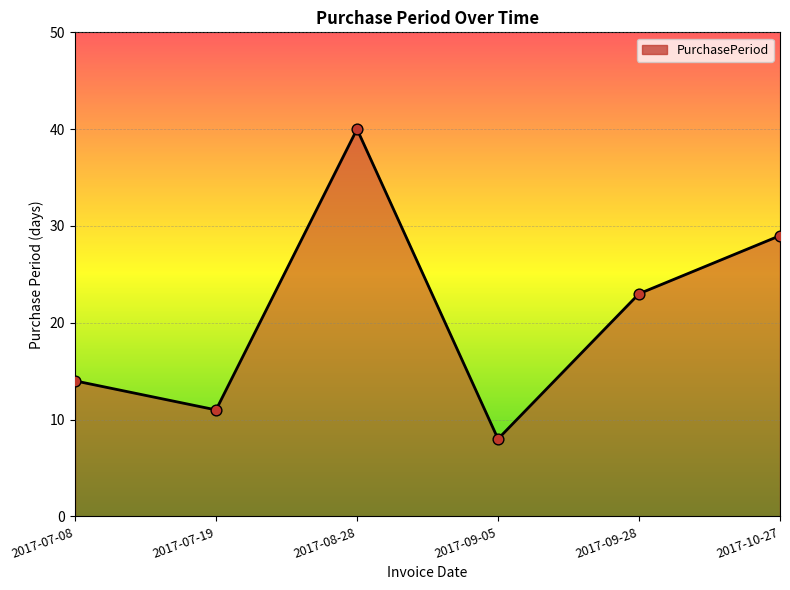

Approximately how many times larger is the value at 2017-09-28 compared to 2017-09-05?

2.9